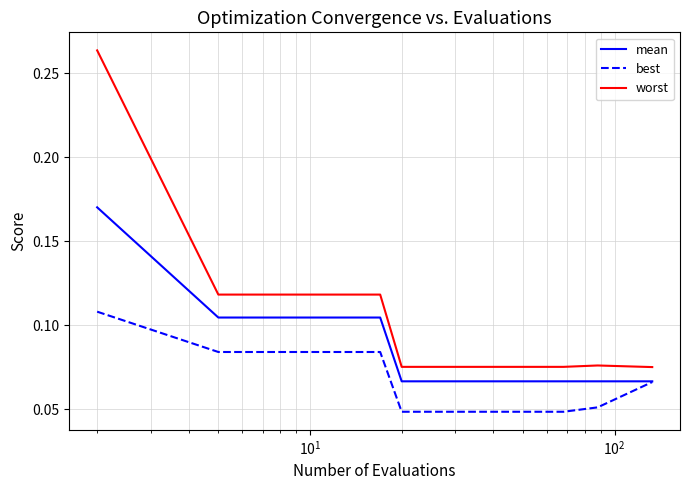

What is the sum of all best values?

1.2